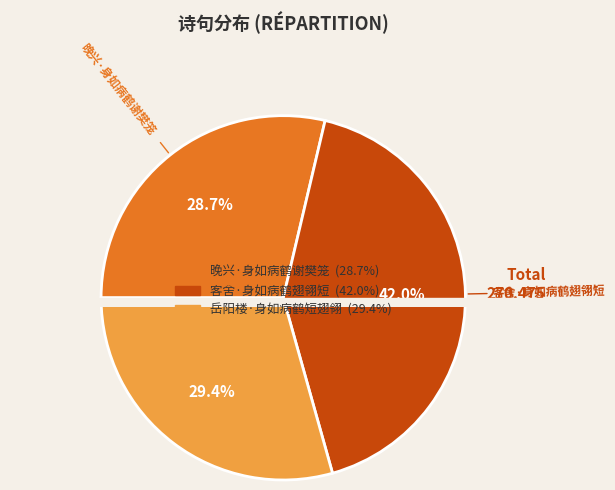

How many segments does this pie chart have?

3